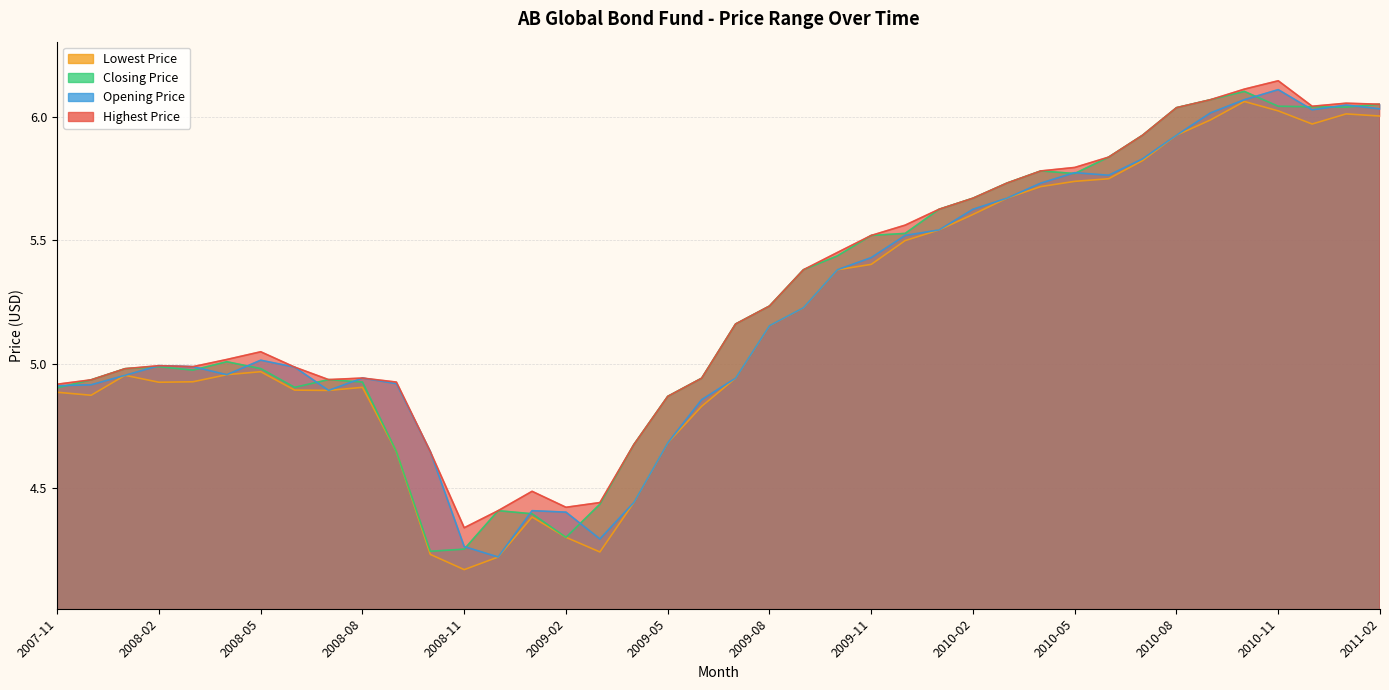

How many lines are shown in the chart?

4